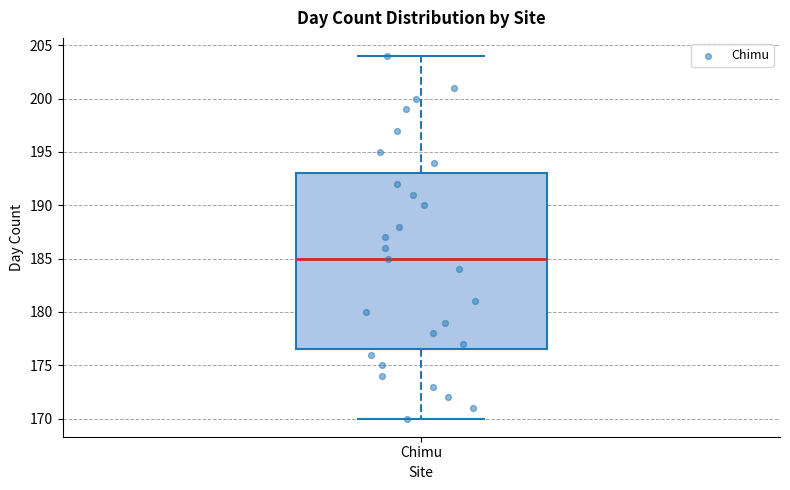

Where does the upper whisker of the box for Chimu end on the y-axis? The values are not printed on the chart, so give them approximately, as read against the axis.

204.0